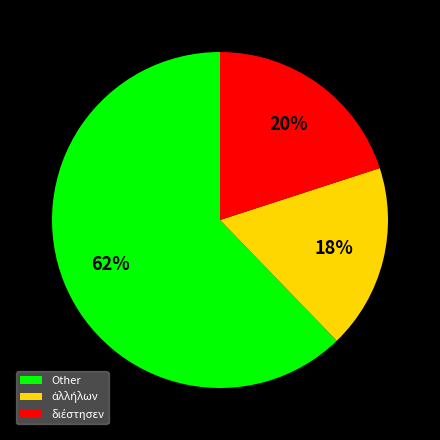

To the nearest percent, what portion does Other represent?

62%